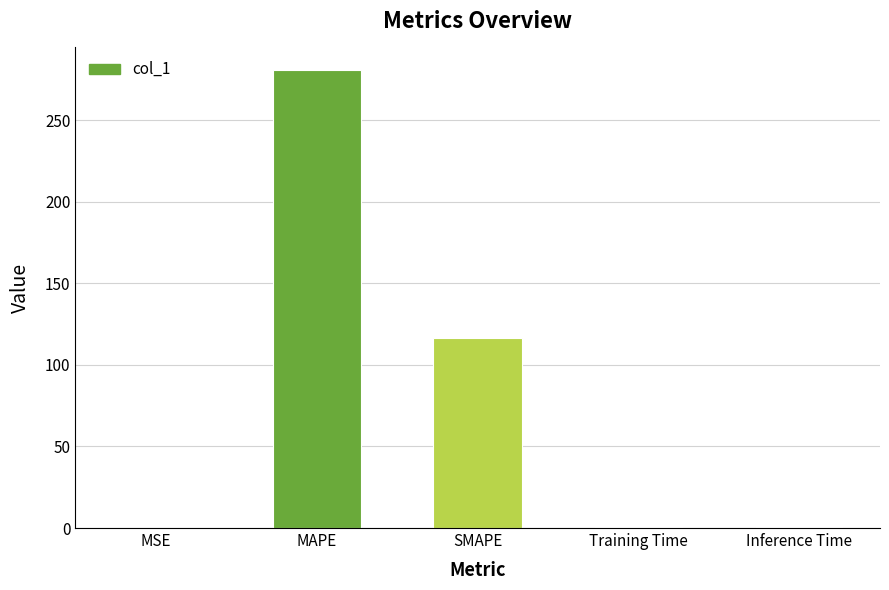

What is the maximum value shown in the chart?

280.5